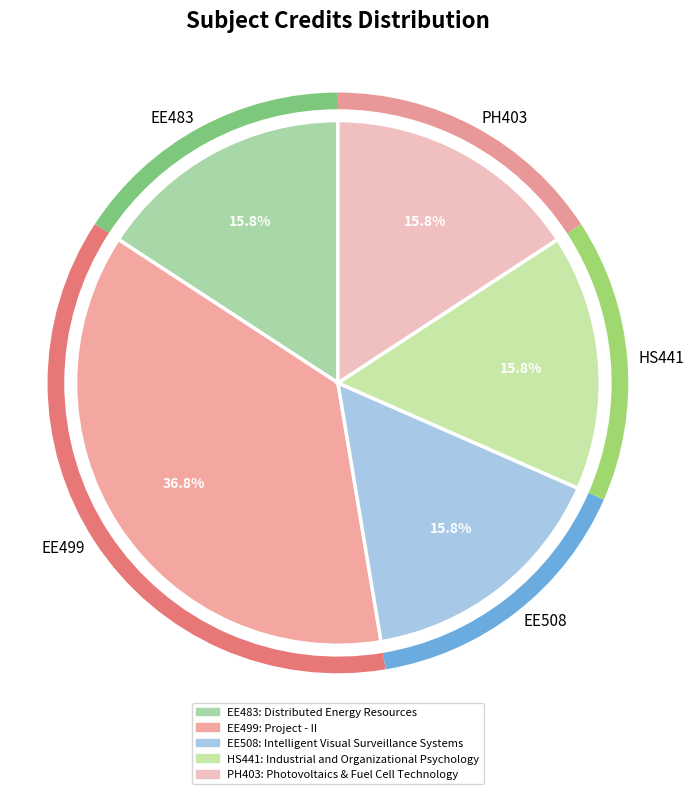

The EE508 slice represents 16% of the pie. True or false?

True